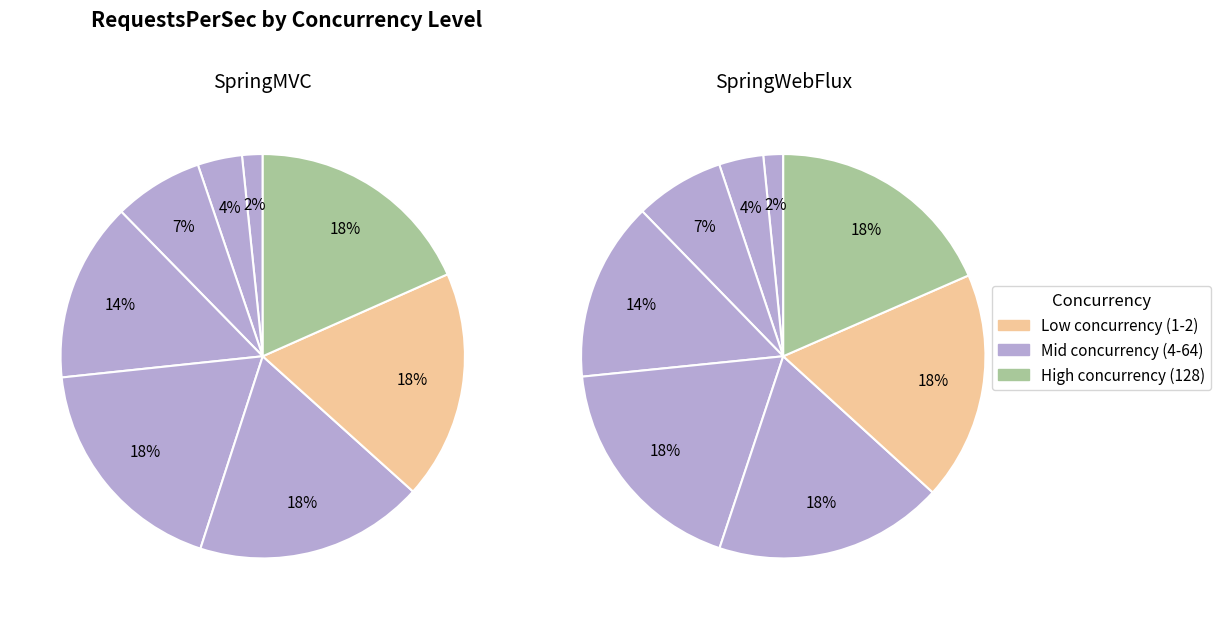

To the nearest percent, what percentage of the pie is 64?

18%